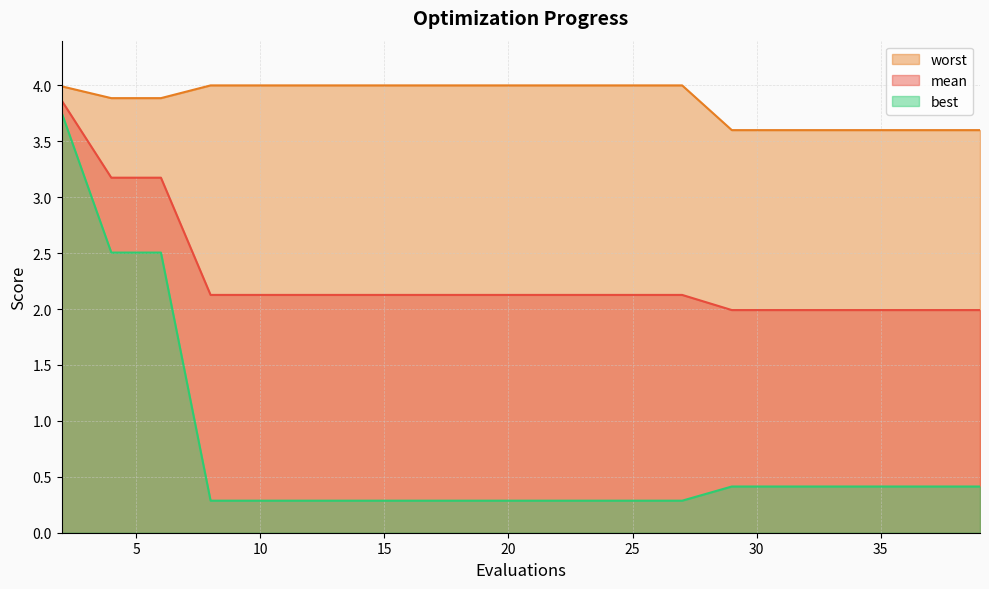

Is the value of mean at 37 greater than the value of best at 22?

Yes